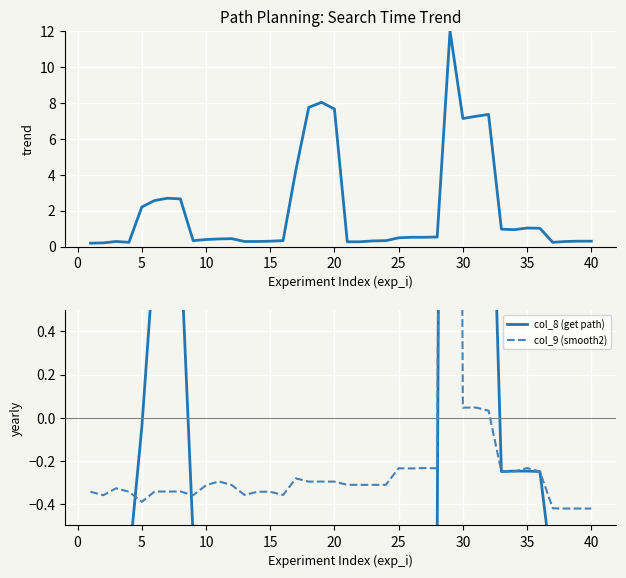

True or false: col_8 (get path) and col_7 (search path) cross at least once.

False